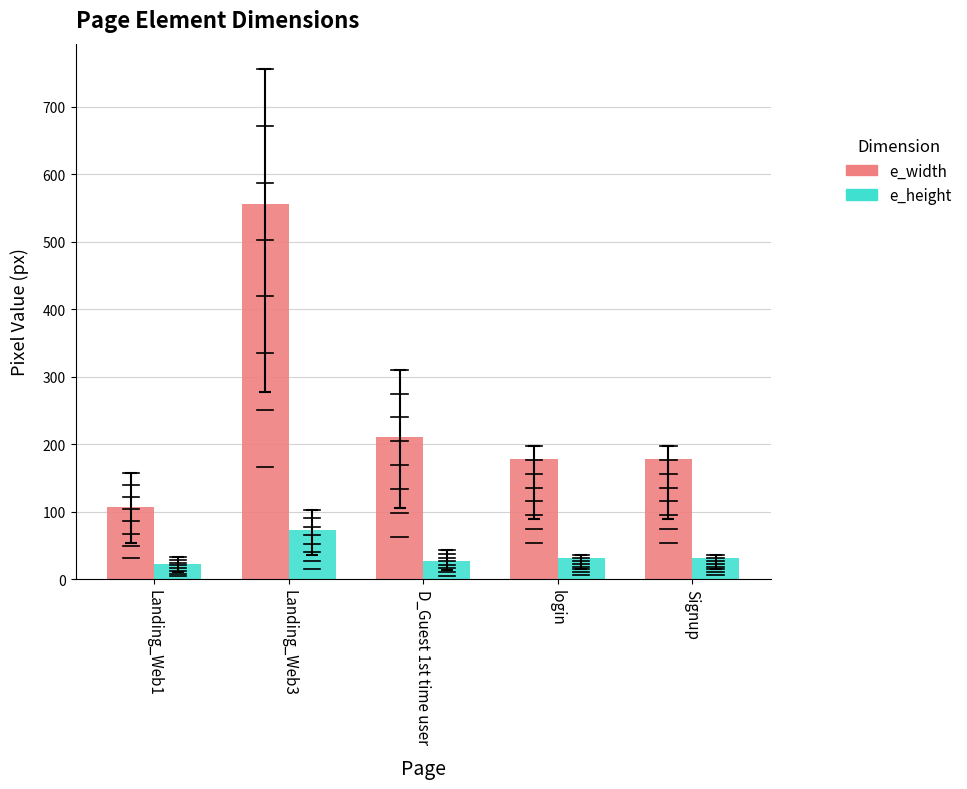

True or false: e_width has a value of 59.7 at Landing_Web1.

False